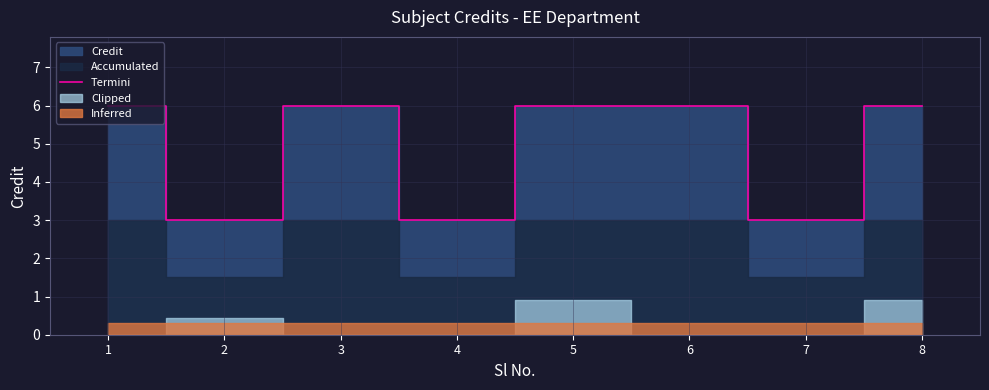

The chart shows a value of 2 at 3. True or false?

False